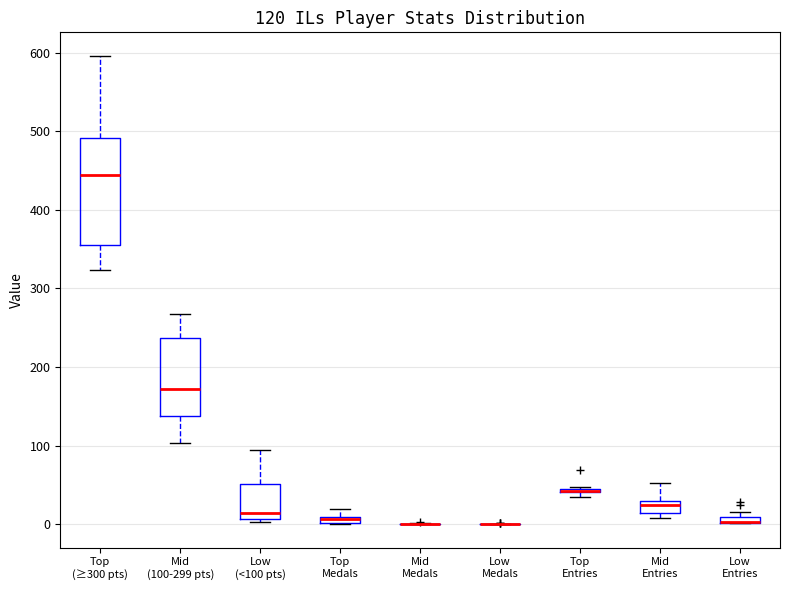

Comparing the boxes themselves (not the whiskers), which one is the tallest?

Top (≥300 pts)